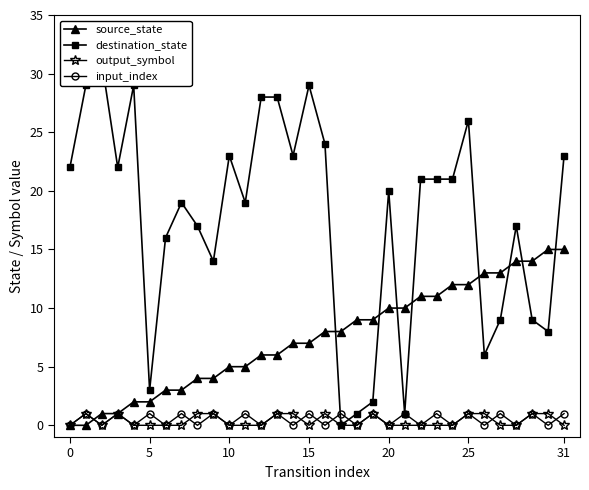

Which series has the widest spread of values?

destination_state